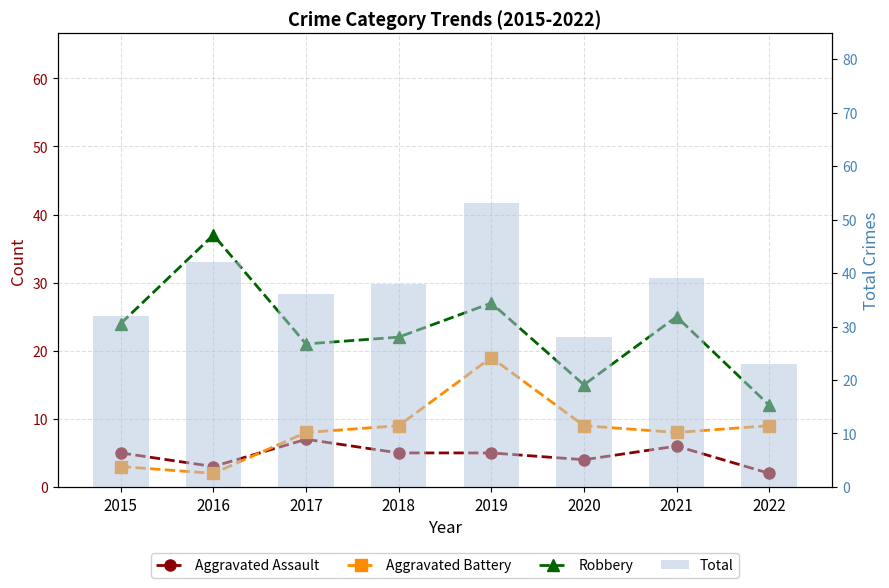

Reading left to right, list all the values displayed in this chart.

Aggravated Assault: 5	3	7	5	5	4	6	2
Aggravated Battery: 3	2	8	9	19	9	8	9
Robbery: 24	37	21	22	27	15	25	12
Total: 32	42	36	38	53	28	39	23